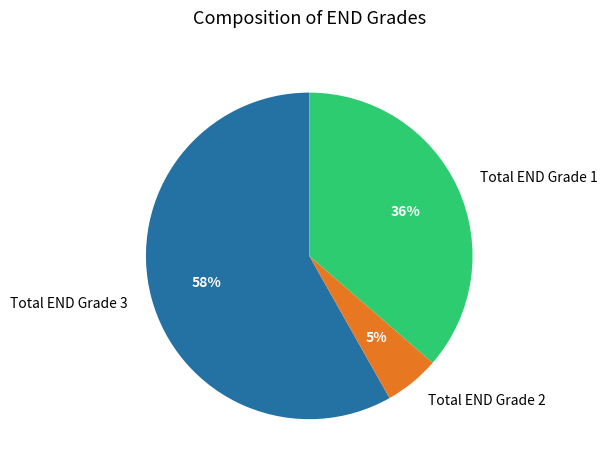

Which has a higher value, Total END Grade 2 or Total END Grade 1?

Total END Grade 1